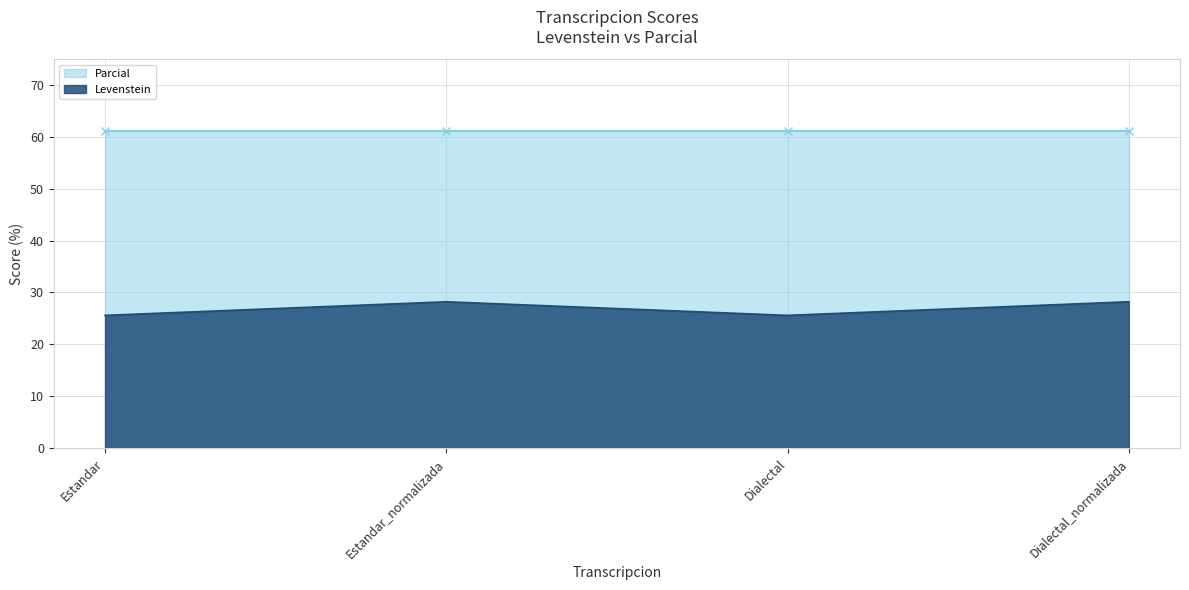

List the labels in order of value, smallest first.

Estandar, Dialectal, Estandar_normalizada, Dialectal_normalizada